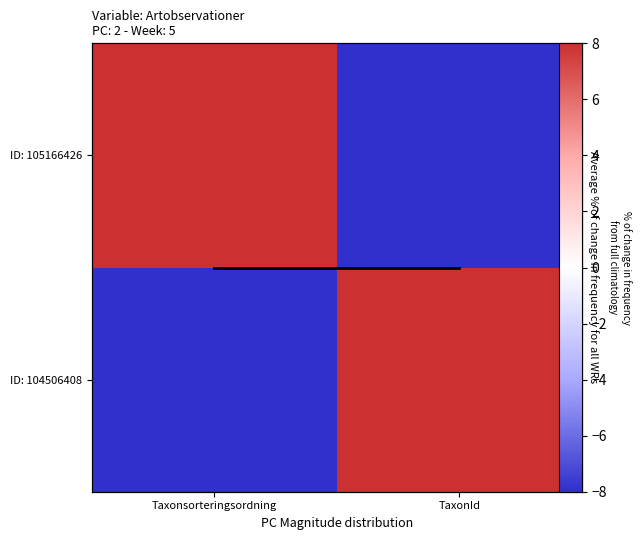

Rank the categories by Avg trend value from highest to lowest.

Taxonsorteringsordning, TaxonId